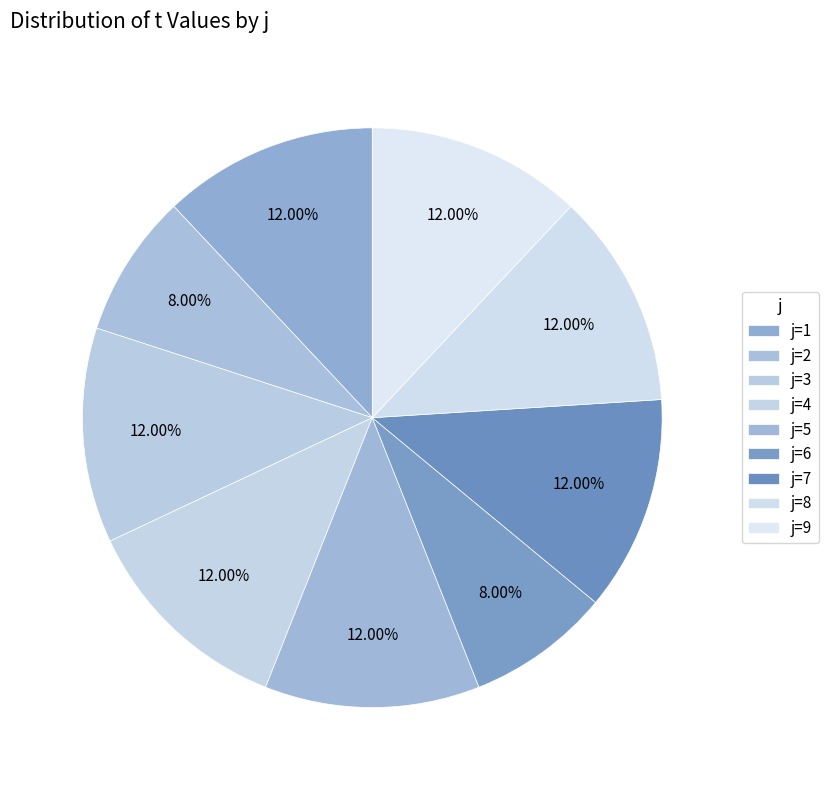

Rank the categories by value from lowest to highest.

2, 6, 1, 3, 4, 5, 7, 8, 9